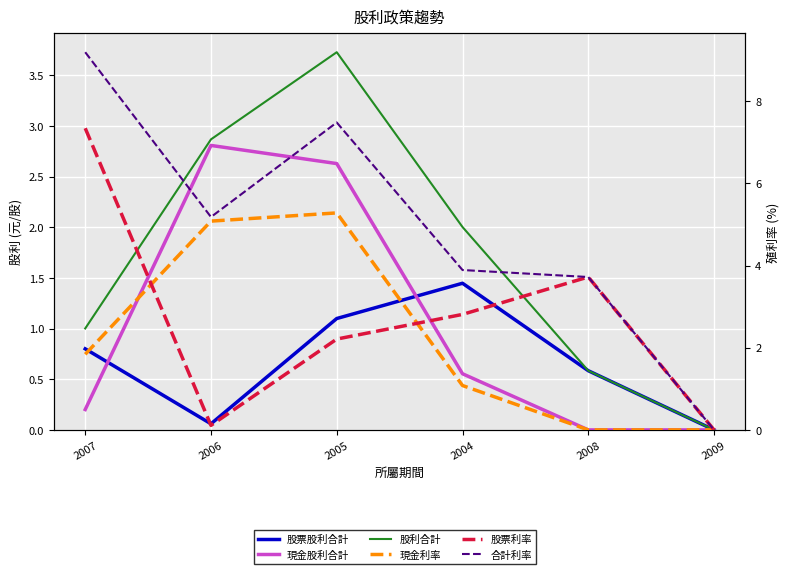

Which series has the largest range (max minus min)?

合計利率